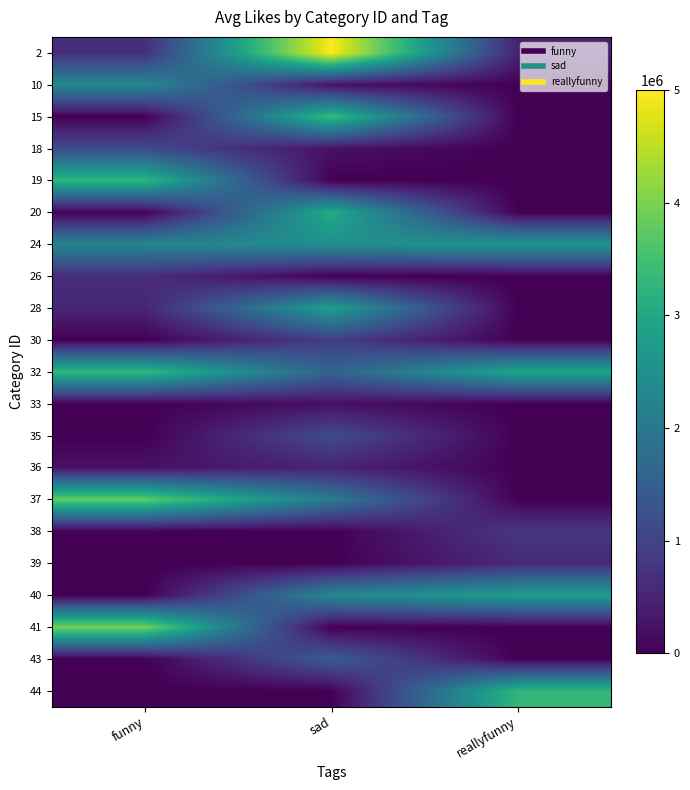

What is the spread (max minus min) of values at funny?

3961992